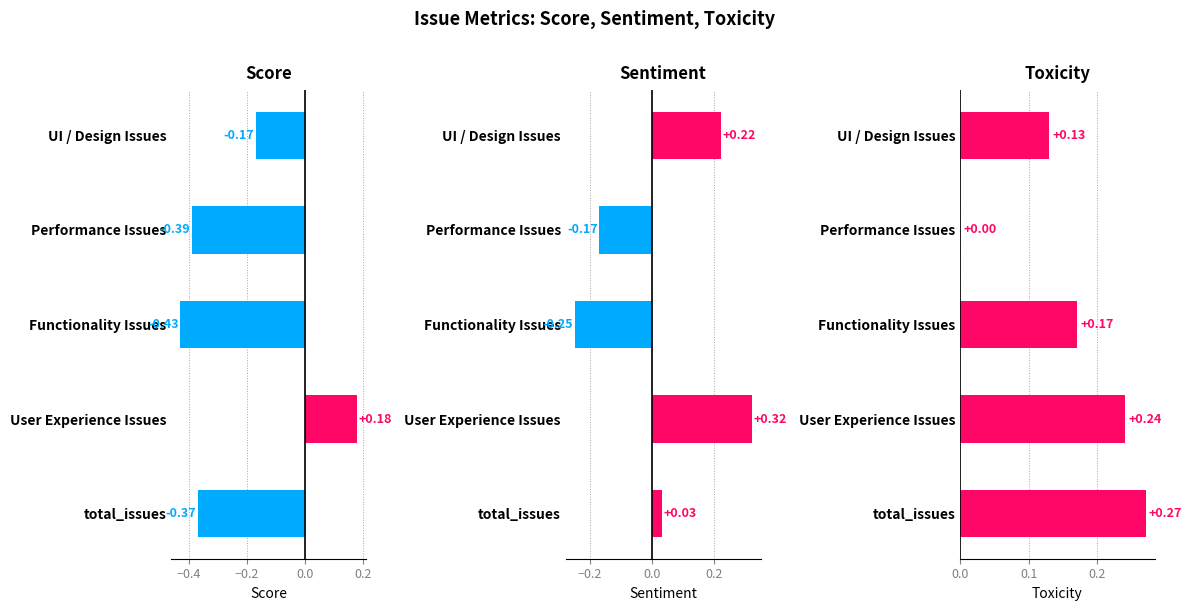

Reading left to right, extract all data points from this chart.

Score: -0.2	-0.4	-0.4	0.2	-0.4
Sentiment: 0.2	-0.2	-0.2	0.3	0.0
Toxicity: 0.1	0.0	0.2	0.2	0.3